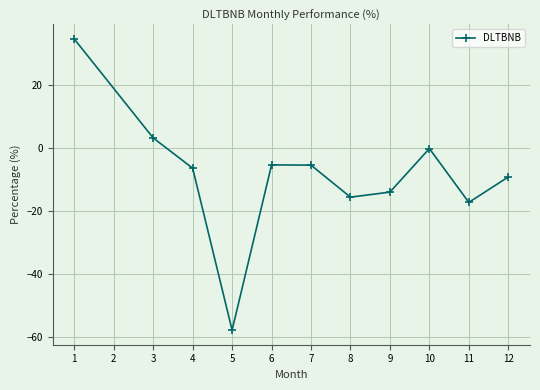

The value at 9 is -13.9. True or false?

True